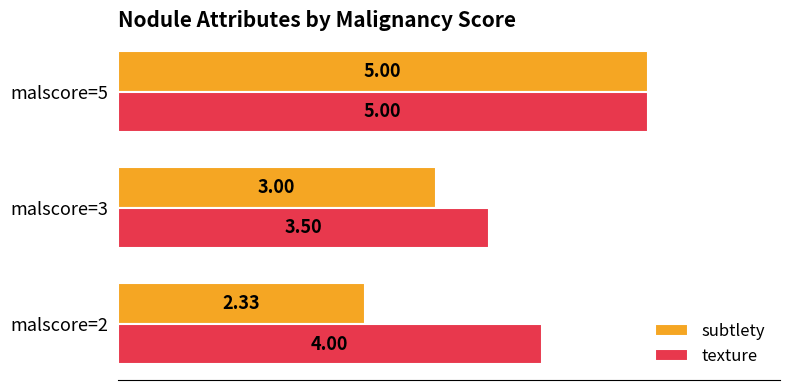

Between malscore=2 and malscore=5, which series saw the biggest shift?

subtlety